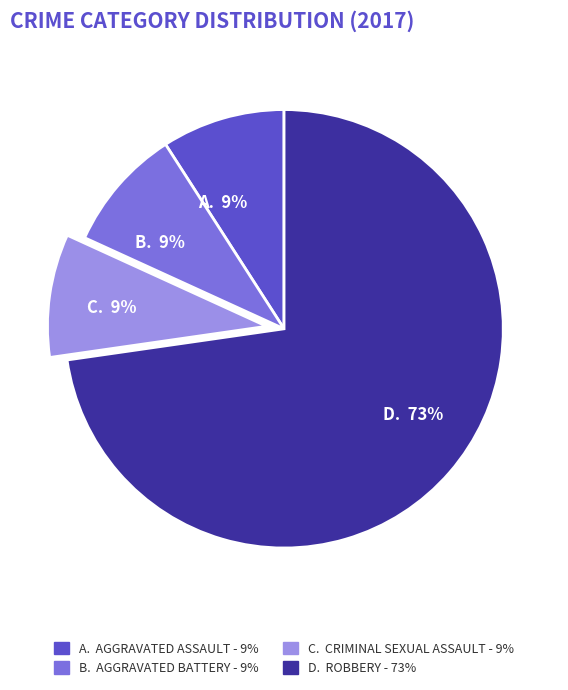

To the nearest percent, what is the average slice percentage?

25%